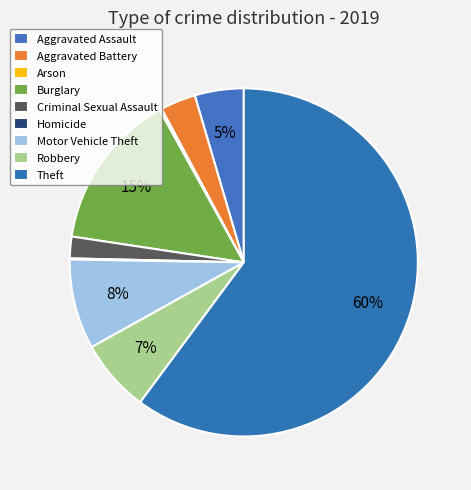

What is the majority slice?

Theft